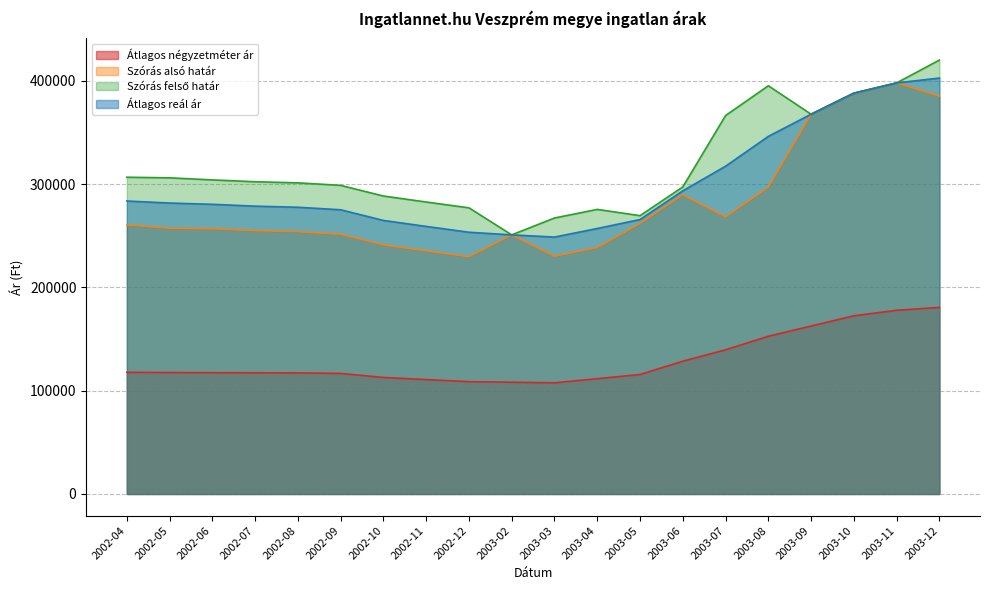

Reading left to right, transcribe all the data shown in this chart.

Átlagos négyzetméter ár: 117752	117537	117394	117291	117205	116677	112775	110738	108701	108148	107596	111616	115635	128510	139520	152667	162569	172472	177802	180619
Szórás alsó határ: 260570	257224	256773	254993	253920	251490	241159	235375	229733	250817	230217	238530	261876	289677	268244	297104	367626	387998	397925	385180
Szórás felső határ: 306620	306026	304023	302243	301170	298740	288409	282625	276983	250817	267149	275462	269416	297217	366308	395168	367626	387998	397925	420016
Átlagos reál ár: 283595	281625	280398	278618	277545	275115	264784	259000	253358	250817	248683	256996	265646	293447	317276	346136	367626	387998	397925	402598